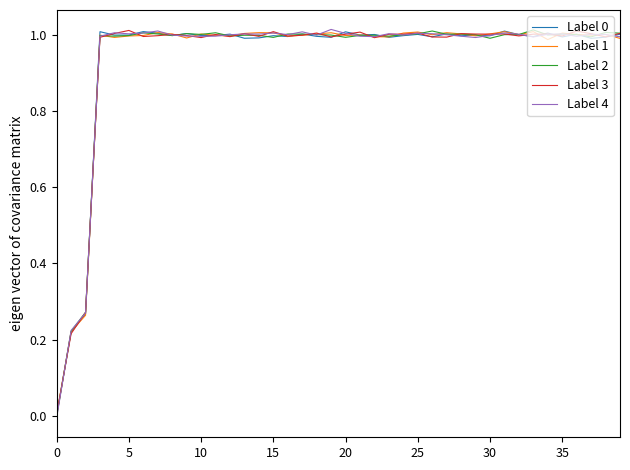

How many lines are shown in the chart?

5